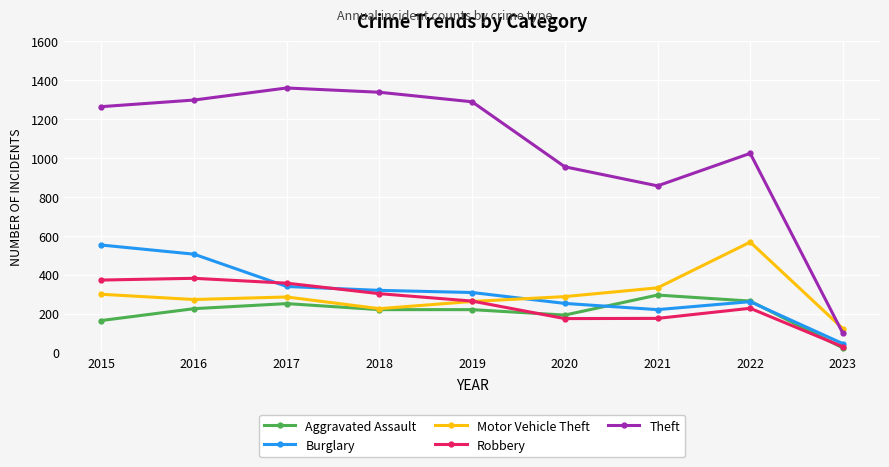

True or false: Aggravated Assault and Robbery cross at least once.

True